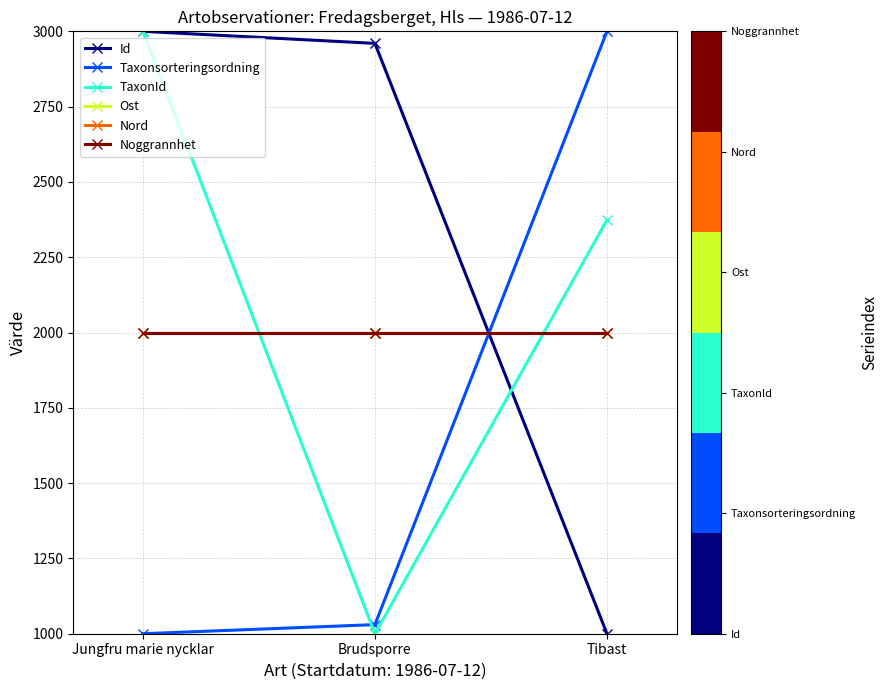

Does the chart have visible grid lines?

Yes